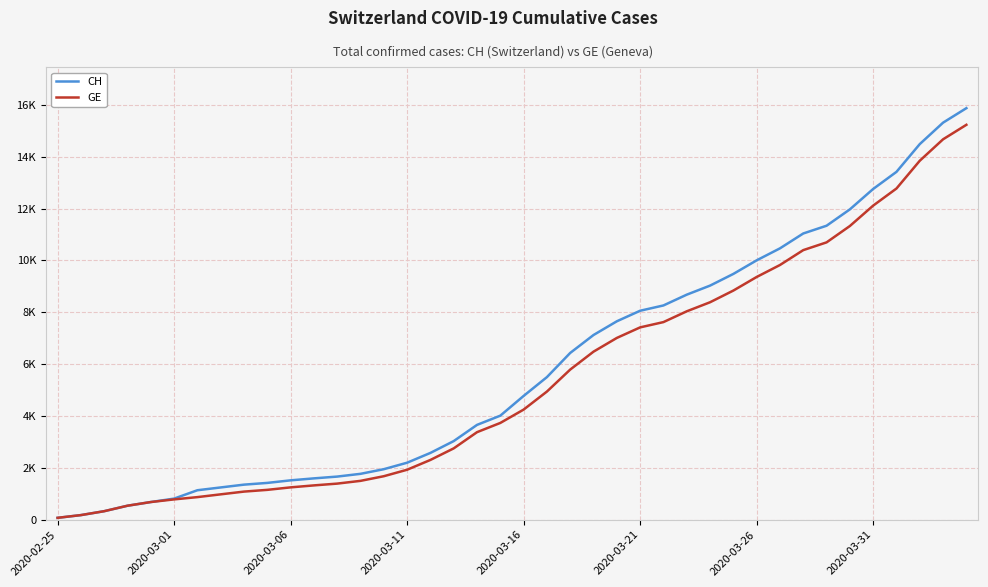

What are all the series names shown in the legend?

CH, GE